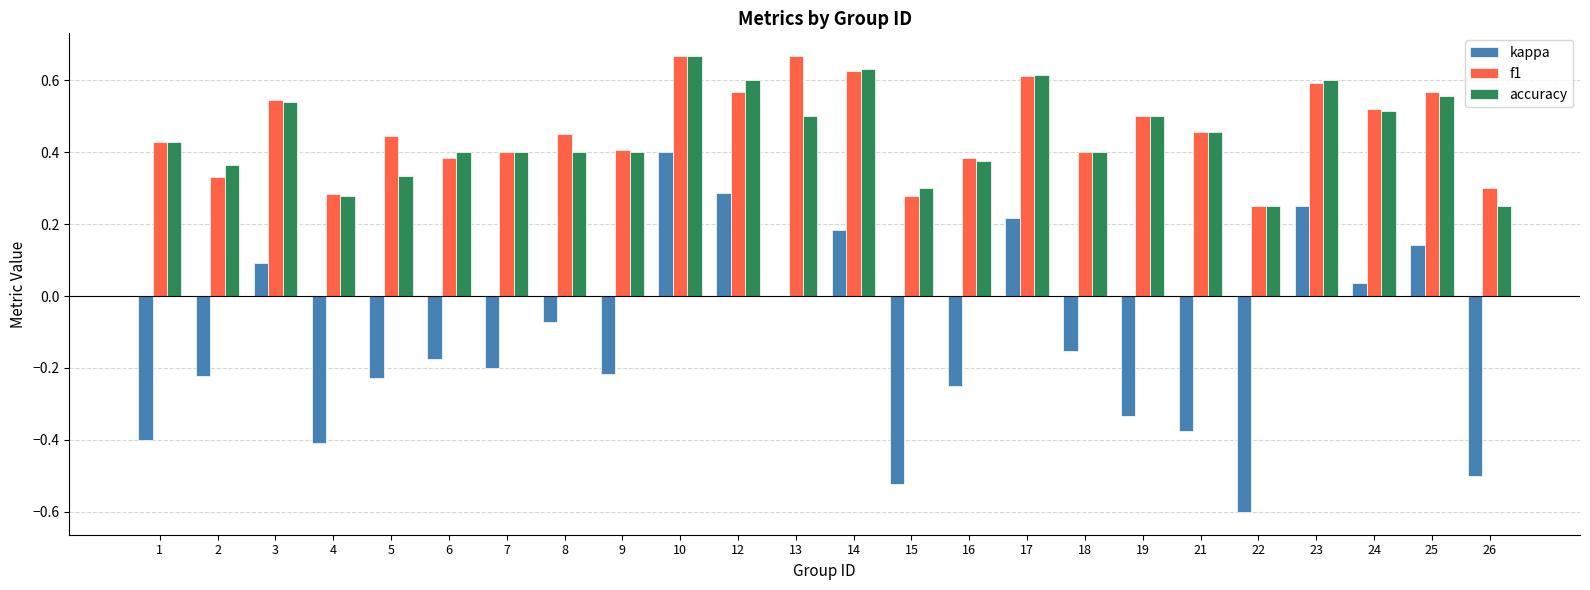

Which series changed the most between 10 and 13?

kappa